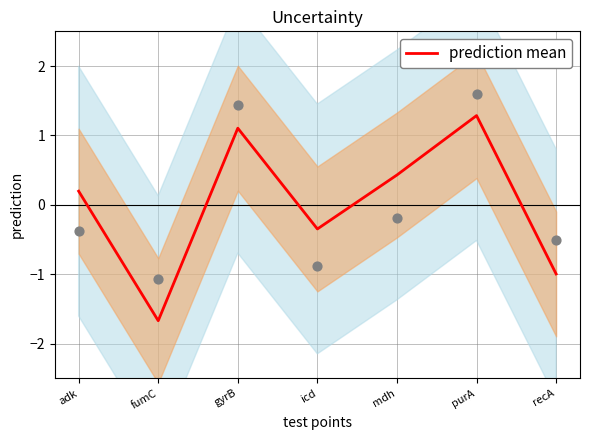

Between adk and recA, which is larger?

adk